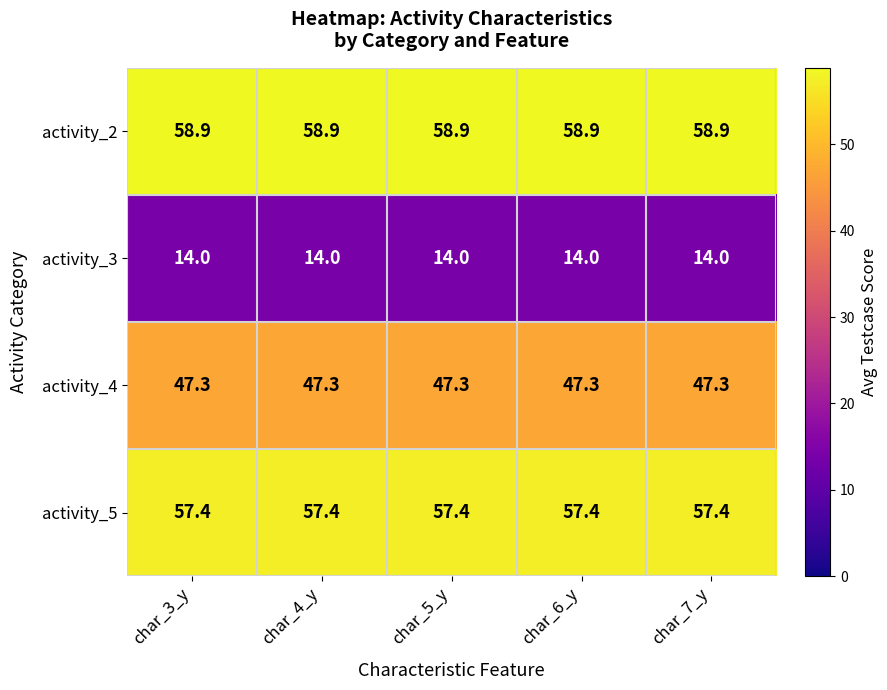

What is the lowest value of the activity_3 series?

14.0